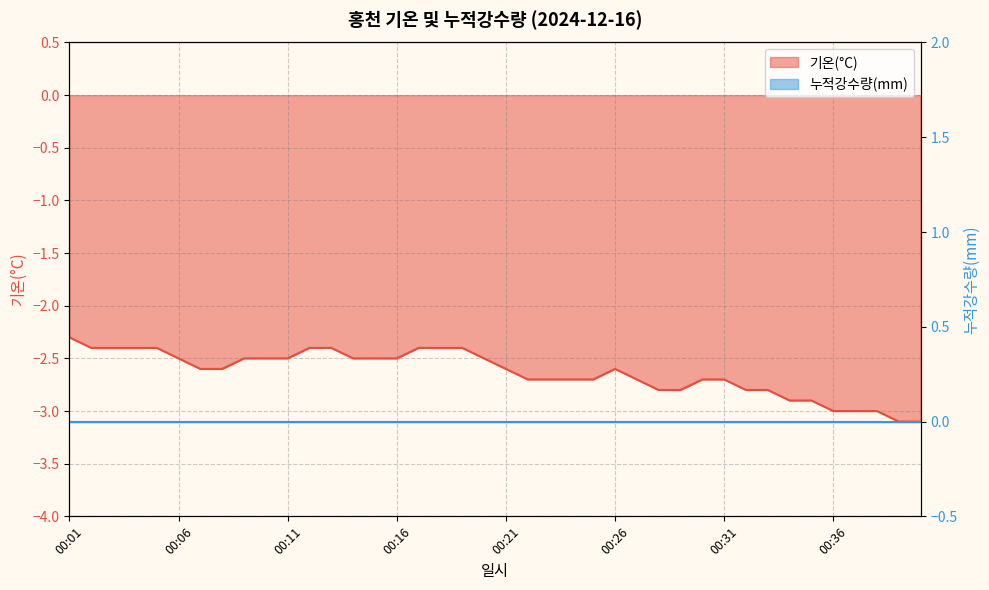

How many interior local peaks (higher than both neighbors) does the data have?

1